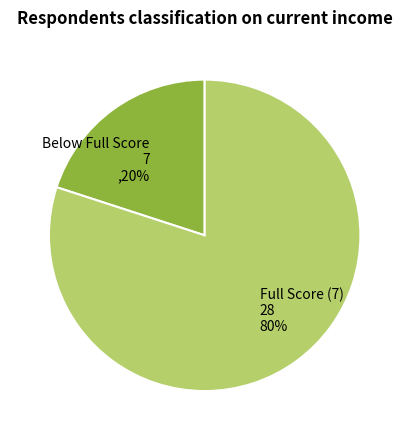

How many slices are in this pie chart?

2